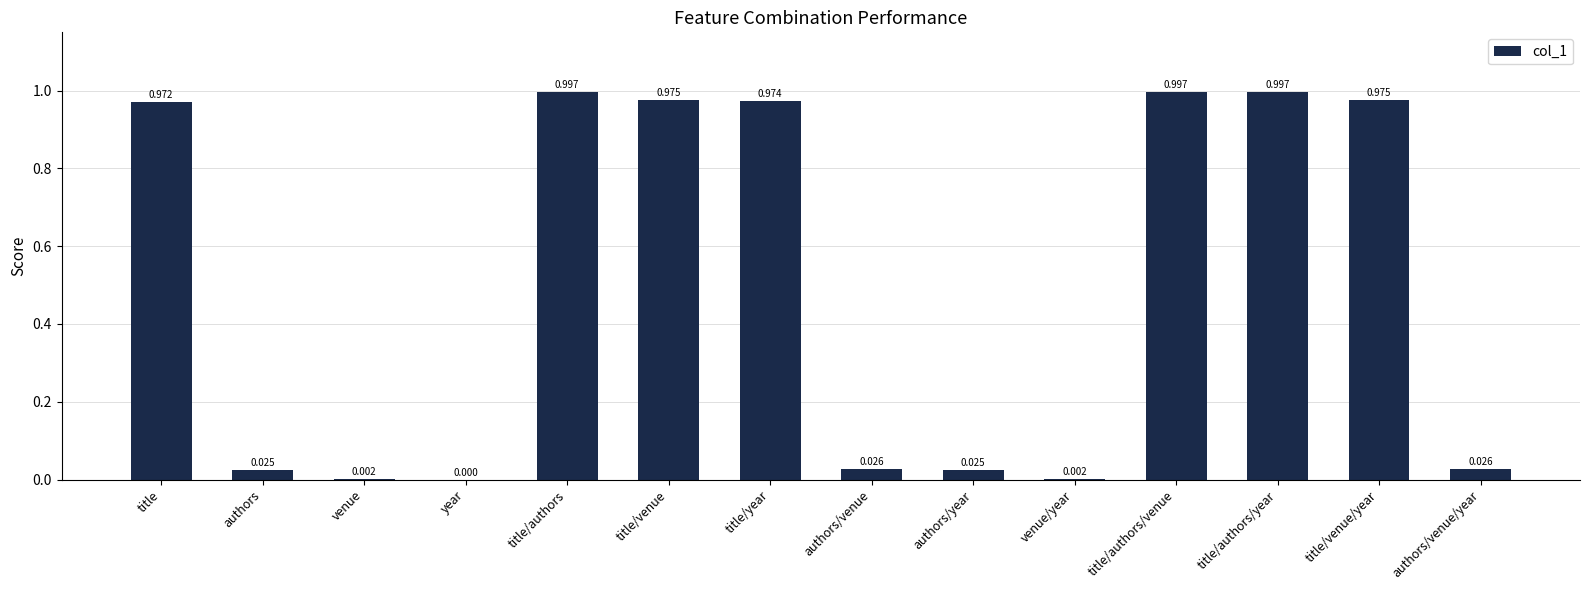

Where is the data nearest to the value 0?

year